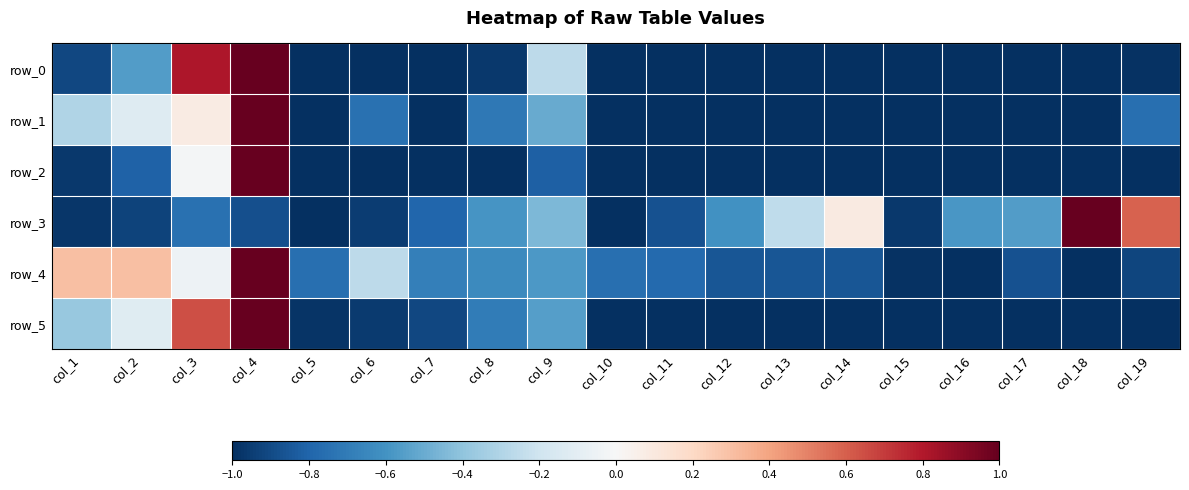

Which series has the widest spread of values?

row_0